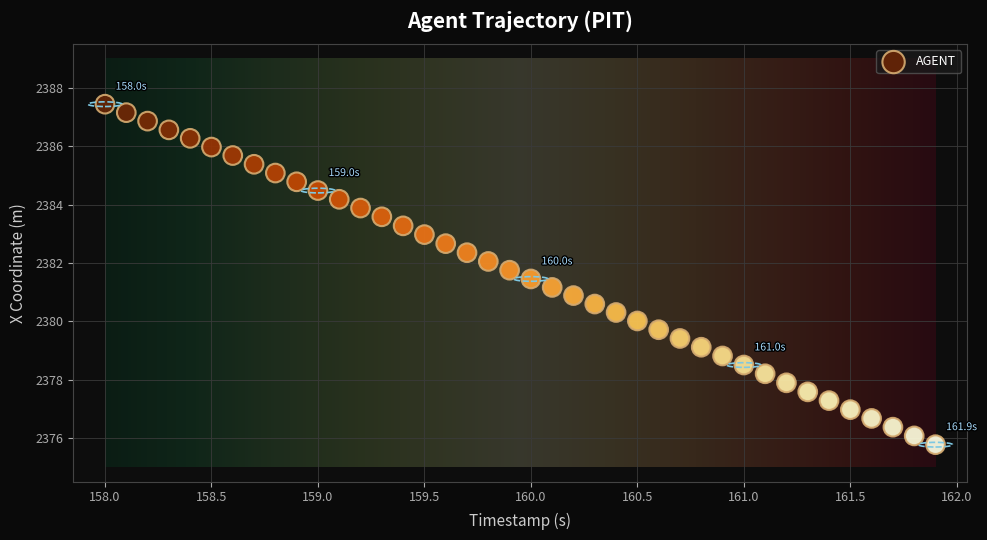

What is the range of X values (max minus min)?

3.9